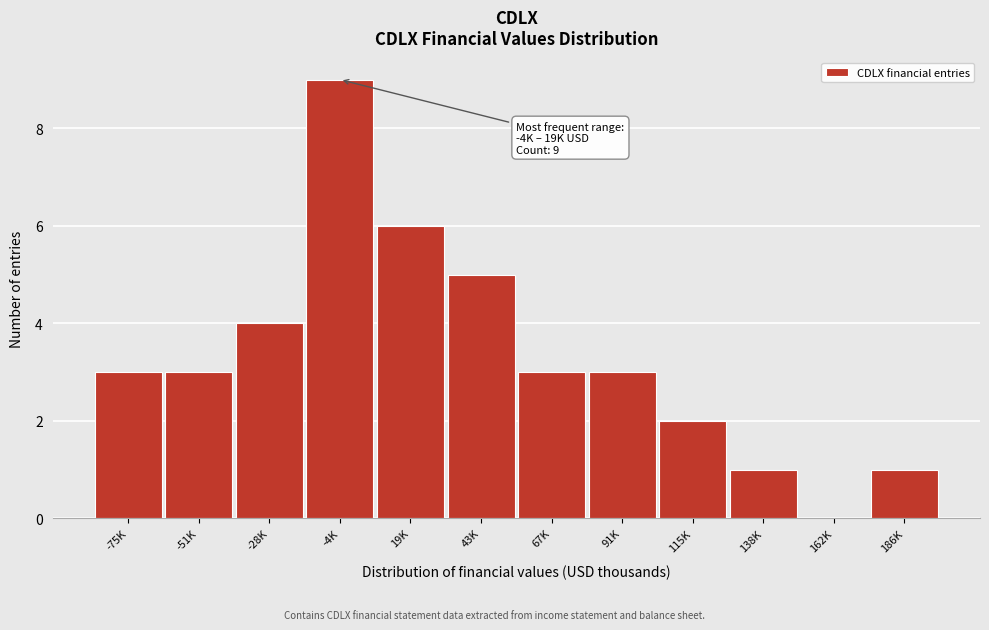

Reading left to right, extract all data points from this chart.

-75K=3	-51K=3	-28K=4	-4K=9	19K=6	43K=5	67K=3	91K=3	115K=2	138K=1	162K=0	186K=1